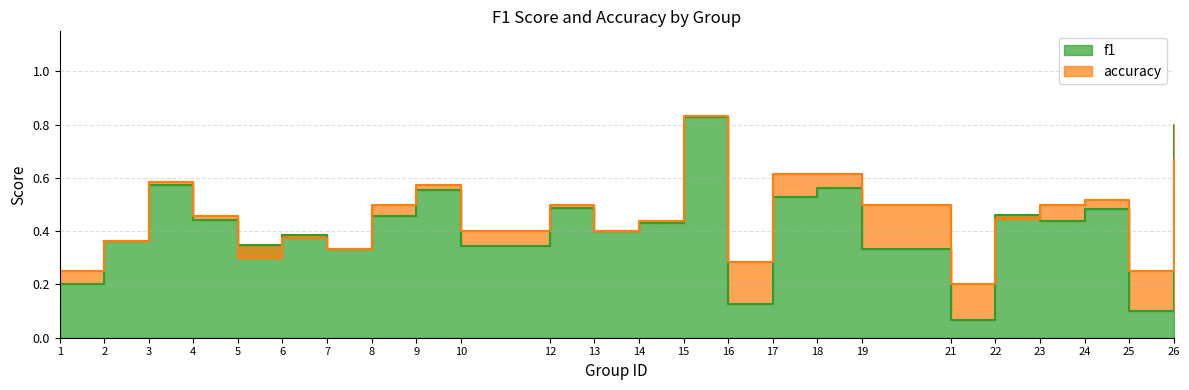

What is the approximate value of f1 at 25?

0.1